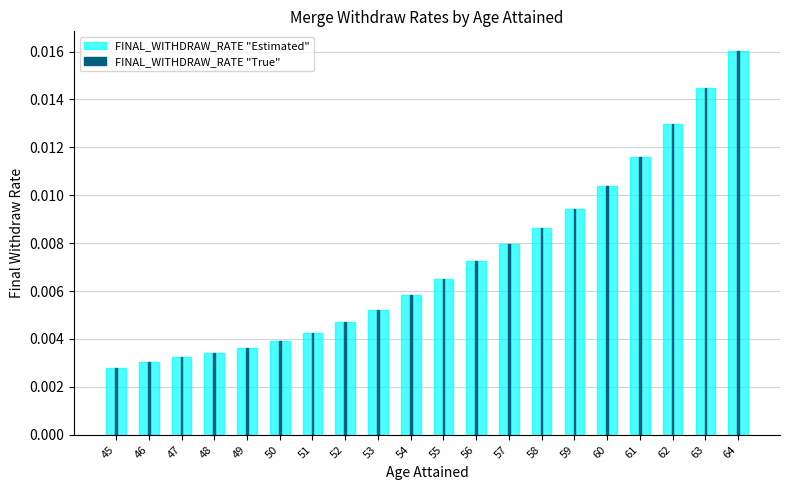

Which series has the widest spread of values?

FINAL_WITHDRAW_RATE "Estimated"